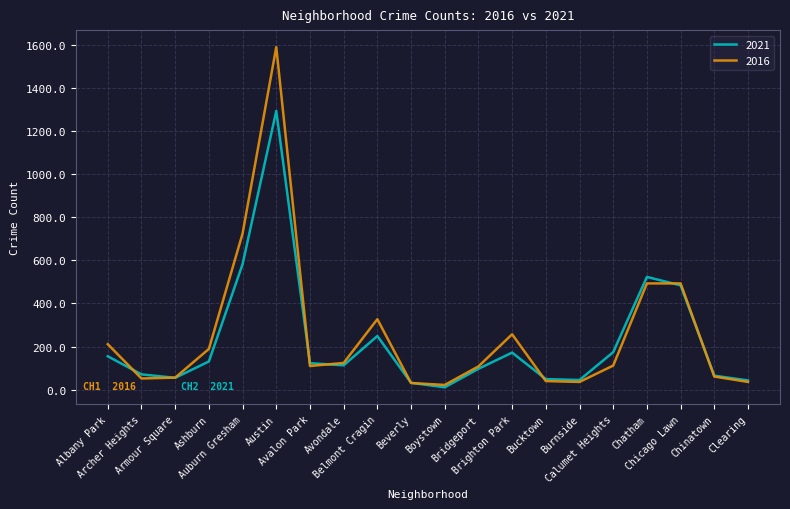

What is the sum of the 2021 values at Chinatown and Beverly?

97